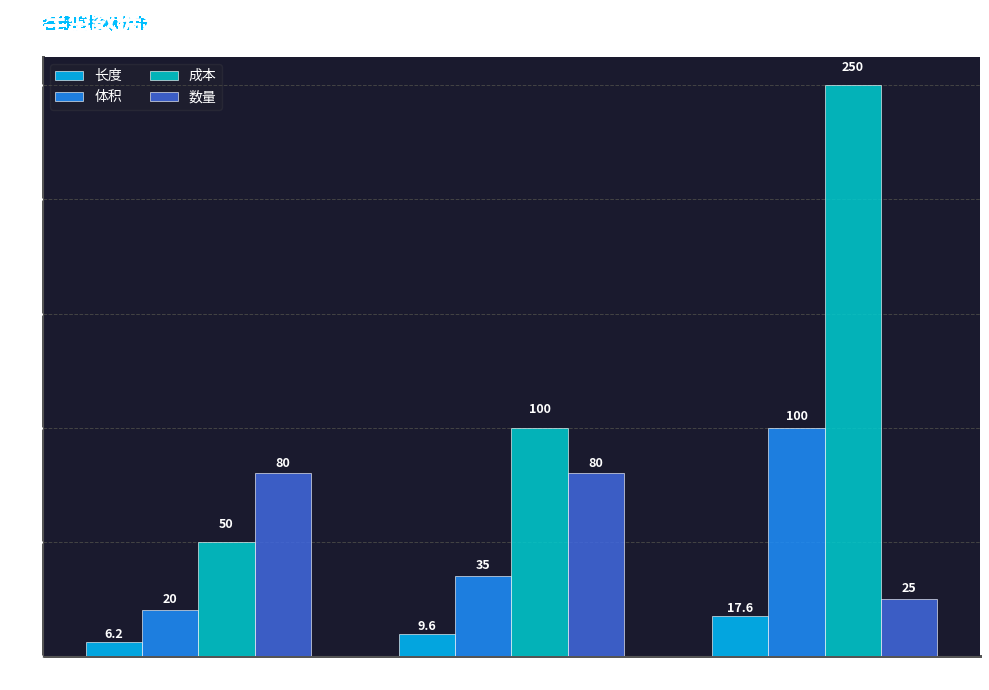

Reading left to right, extract all data points from this chart.

长度: 6.2	9.6	17.6
体积: 20.0	35.0	100.0
成本: 50.0	100.0	250.0
数量: 80.0	80.0	25.0